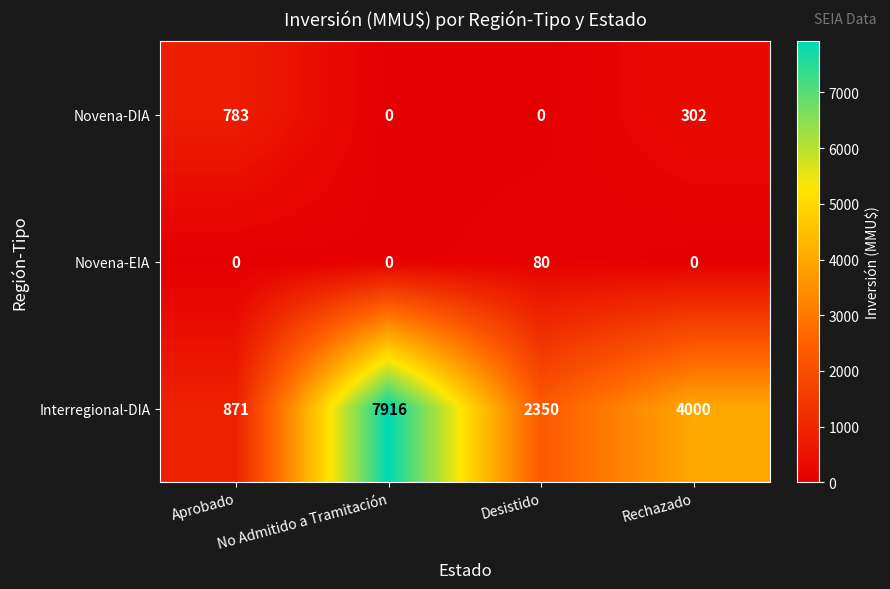

What is the difference between the maximum and second lowest values in the Interregional-DIA series?

5566